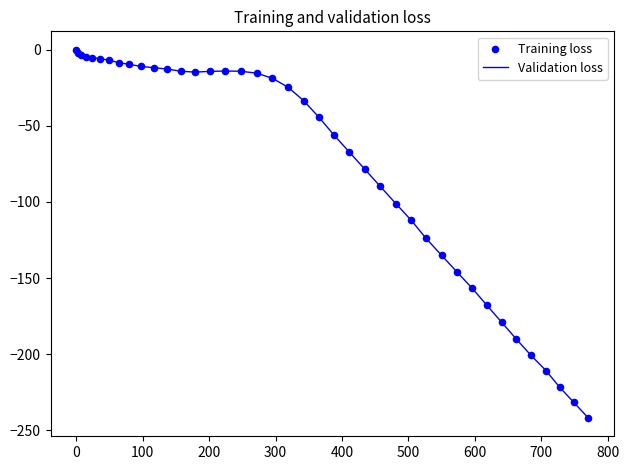

What is the difference between the maximum and minimum values?

241.8